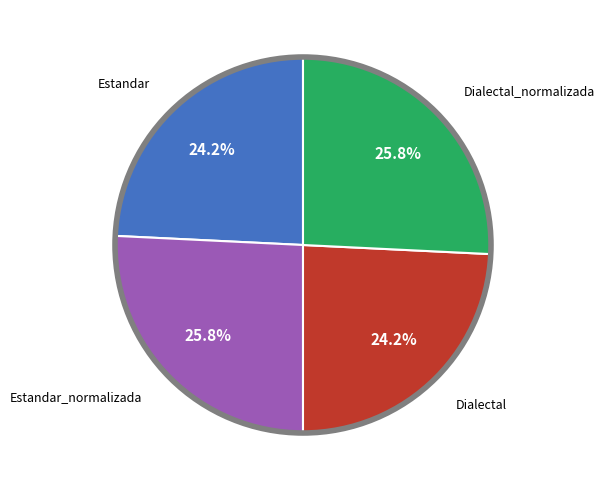

Count the number of slices in the pie.

4